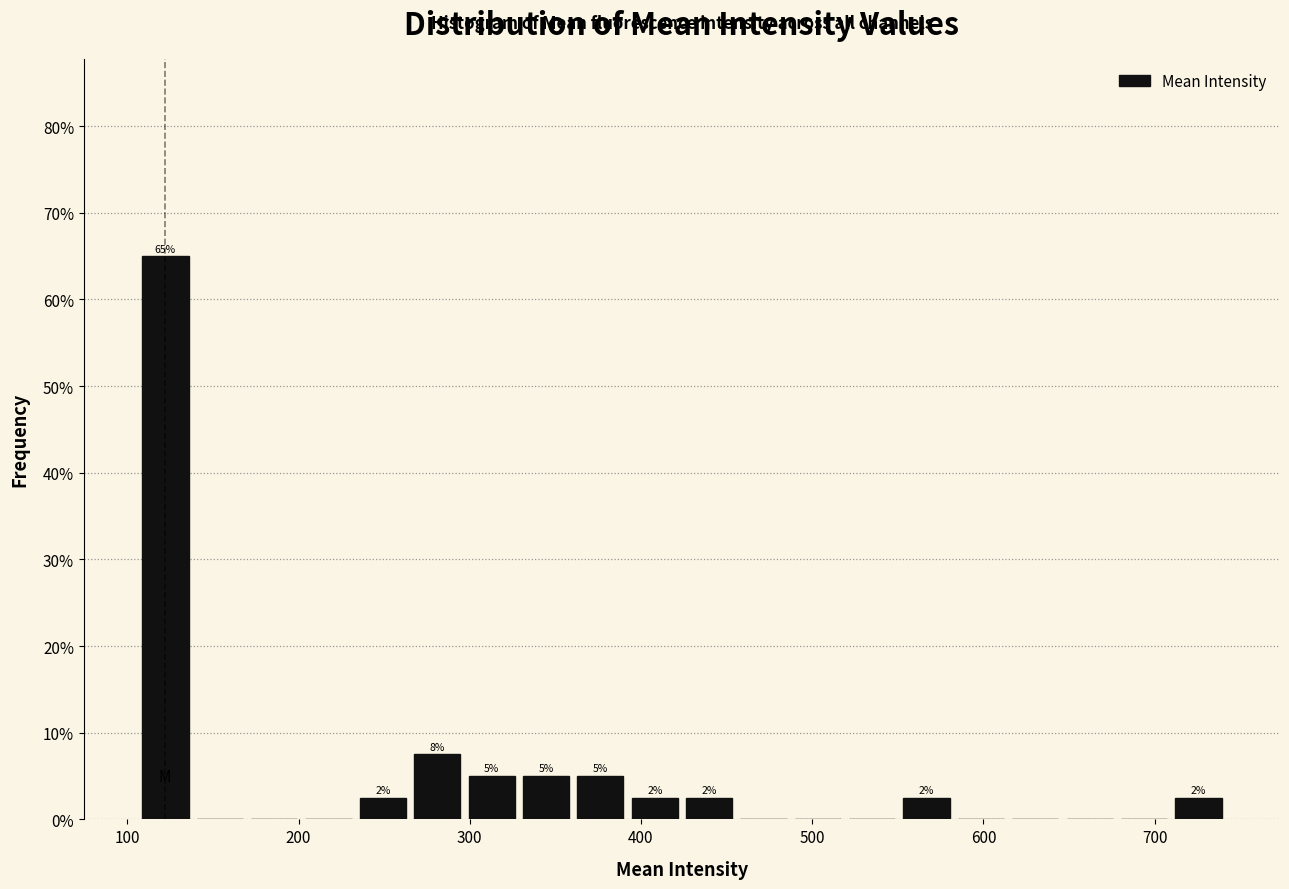

Read against the x-axis, roughly where is the centre of the tallest bar?

120